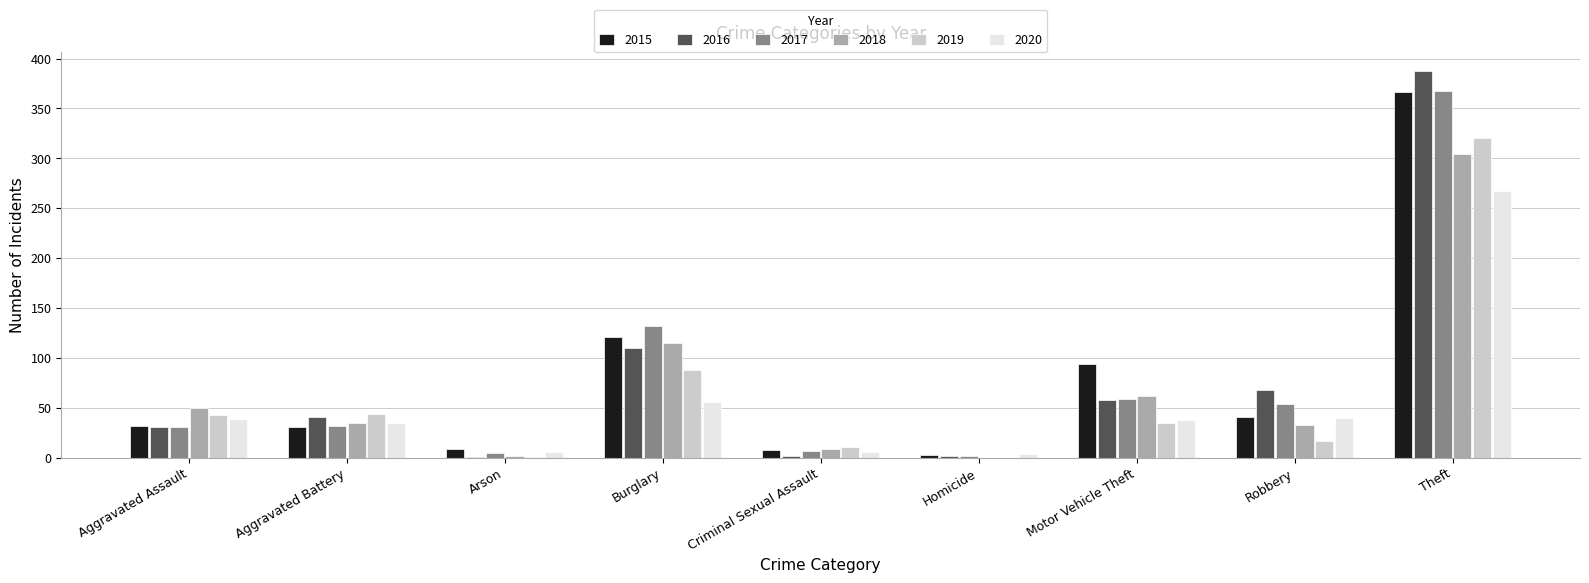

Are the bars horizontal?

No